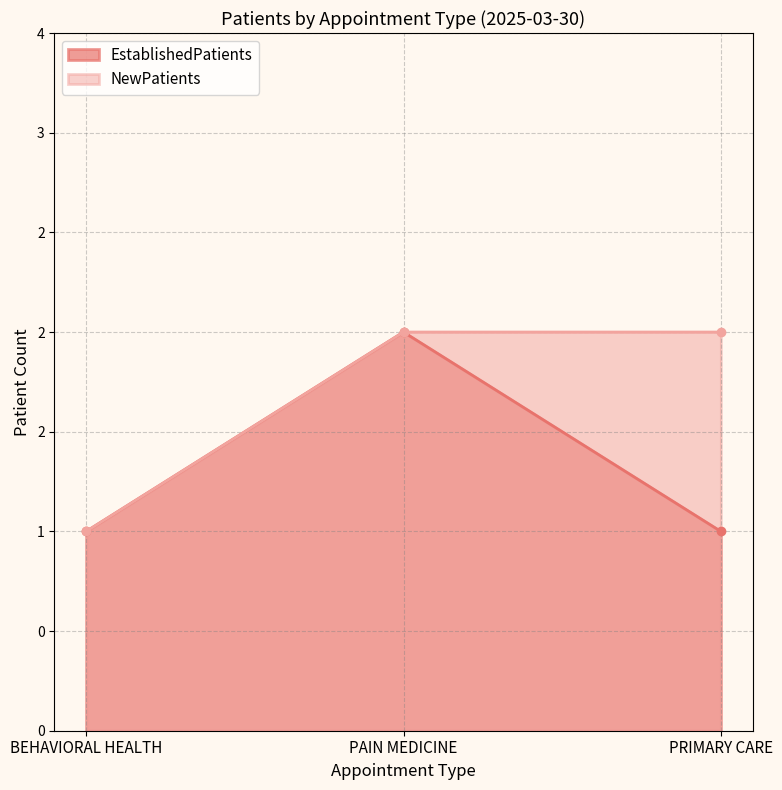

Which has a higher value, PRIMARY CARE or BEHAVIORAL HEALTH?

PRIMARY CARE